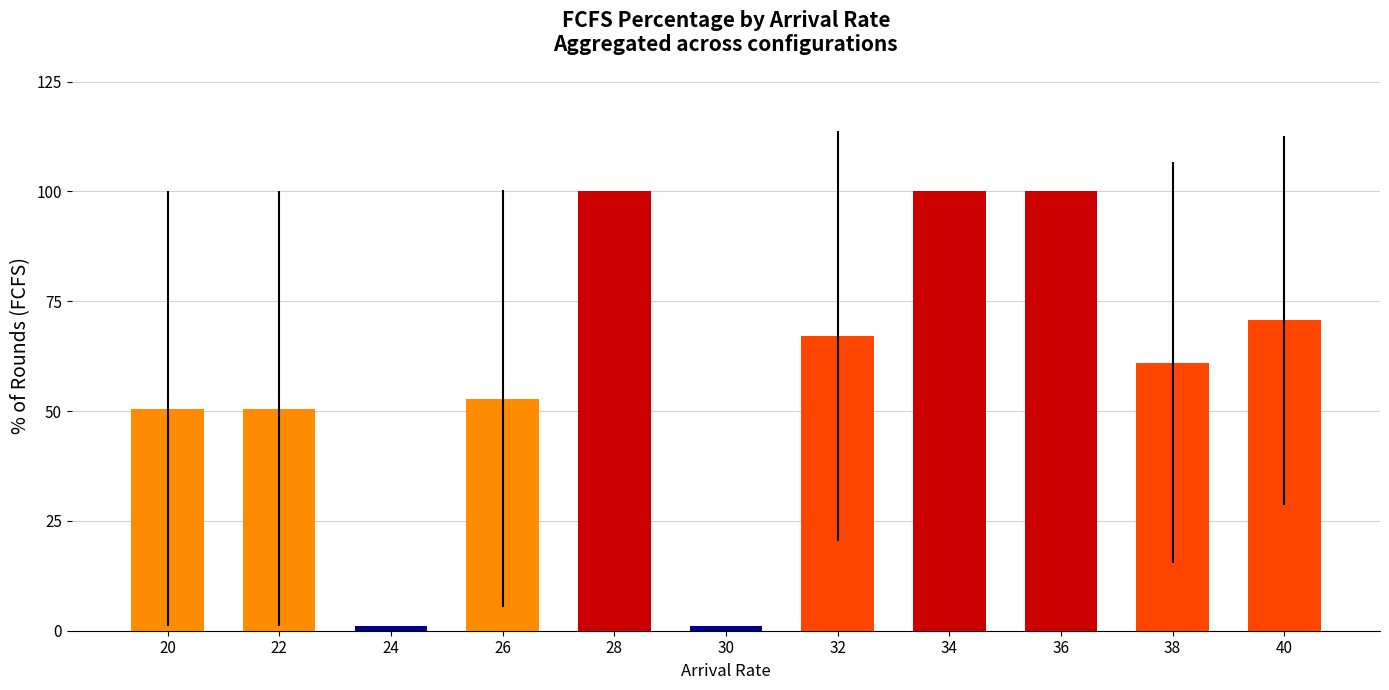

Between 22 and 24, which is larger?

22